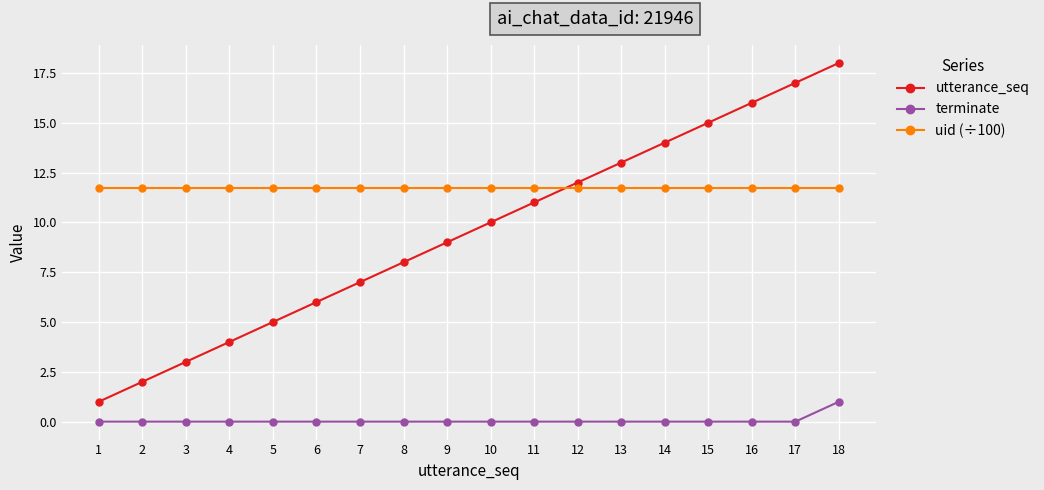

Reading right to left, what are all the values shown in this chart?

utterance_seq: 18.0	17.0	16.0	15.0	14.0	13.0	12.0	11.0	10.0	9.0	8.0	7.0	6.0	5.0	4.0	3.0	2.0	1.0
terminate: 1.0	0.0	0.0	0.0	0.0	0.0	0.0	0.0	0.0	0.0	0.0	0.0	0.0	0.0	0.0	0.0	0.0	0.0
uid (÷100): 11.7	11.7	11.7	11.7	11.7	11.7	11.7	11.7	11.7	11.7	11.7	11.7	11.7	11.7	11.7	11.7	11.7	11.7